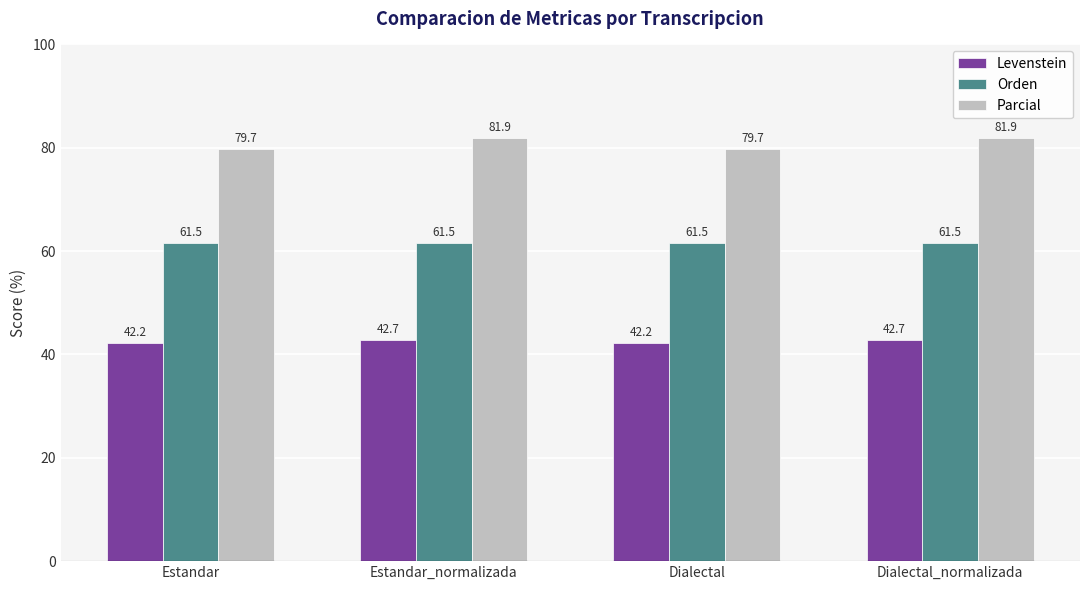

What is the maximum value shown in the chart?

81.9